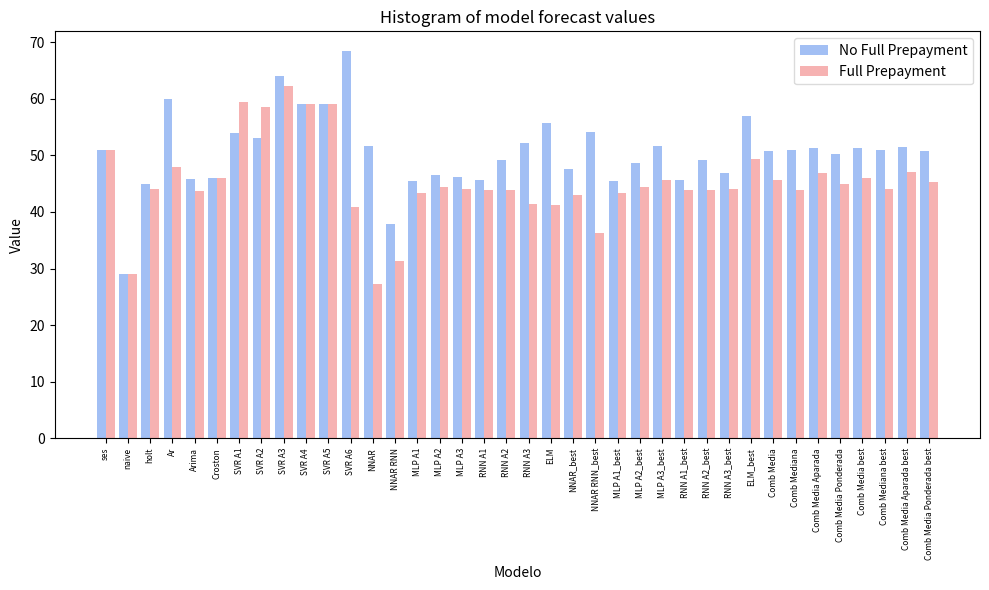

List the series in order of their overall mean, lowest first.

Full Prepayment, No Full Prepayment